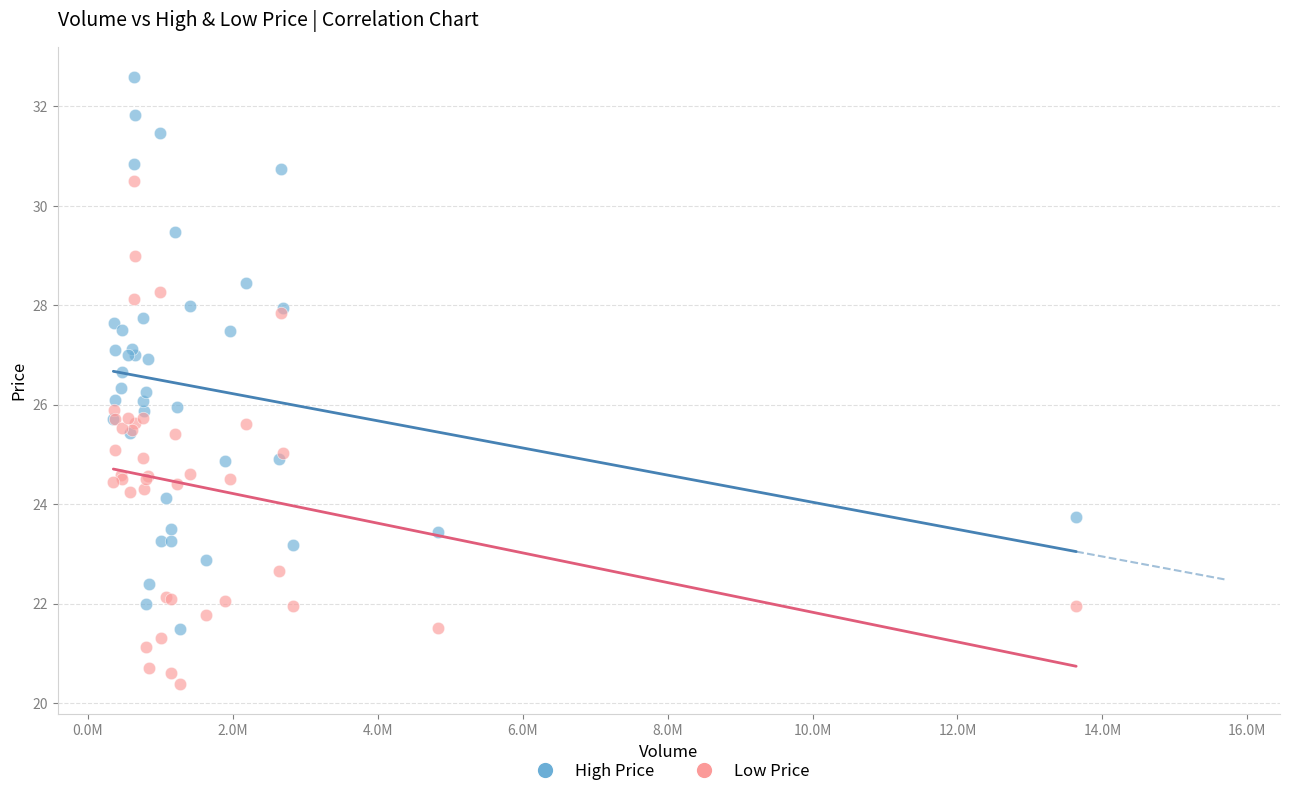

Which series reaches the maximum Y coordinate?

High Price